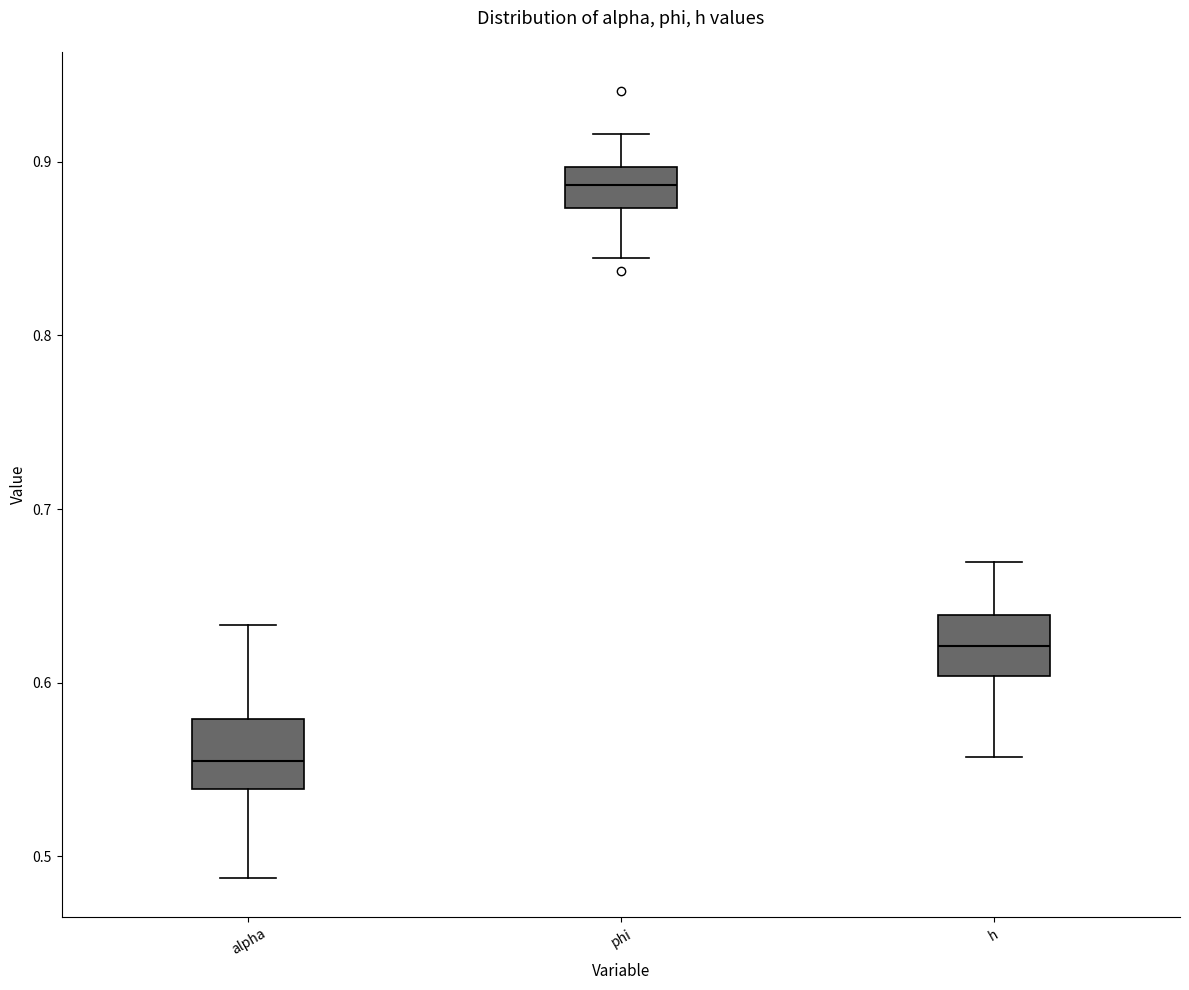

Where does the median line of the box for phi sit on the y-axis? The values are not printed on the chart, so give them approximately, as read against the axis.

0.89